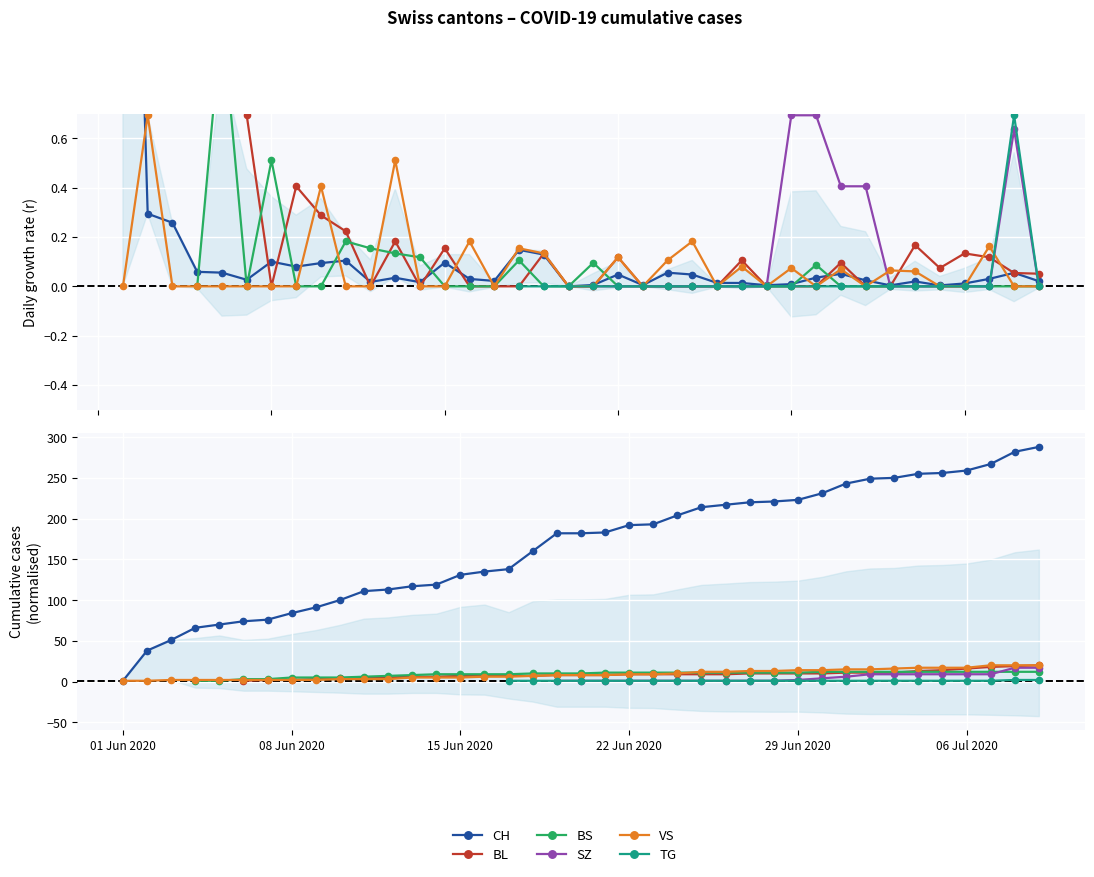

Is the value of TG at 4 greater than the value of SZ at 35?

No